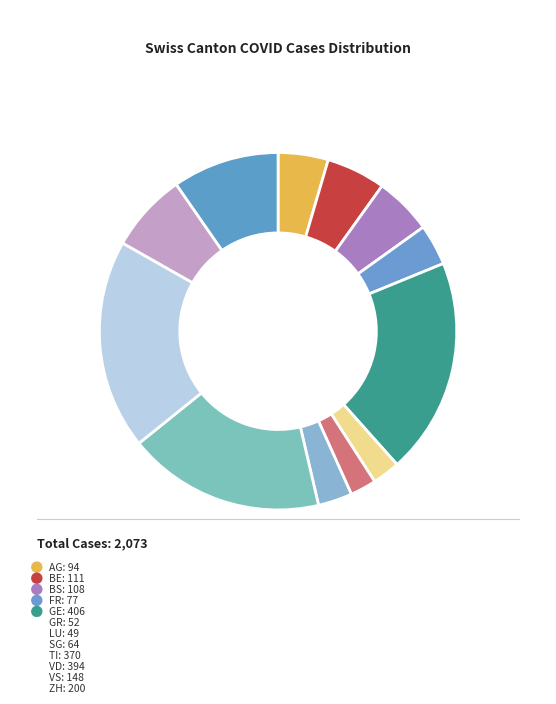

Does BE account for over 50% of the chart?

No